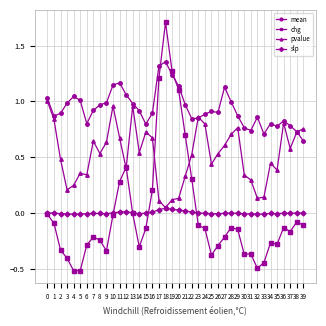

True or false: slp and chg intersect in this chart.

True